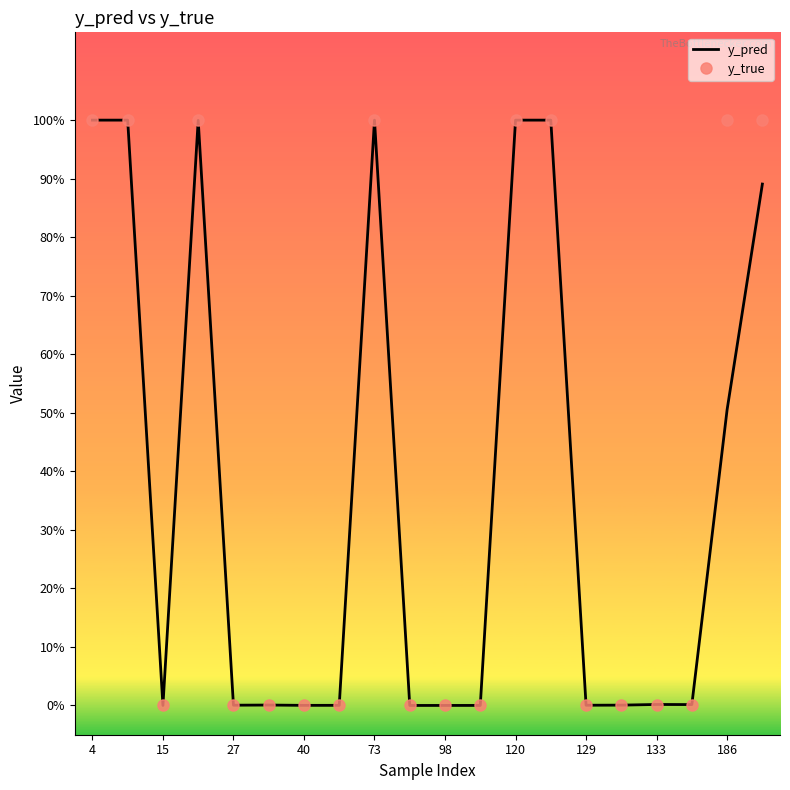

What are all the series names shown in the legend?

y_pred, y_true